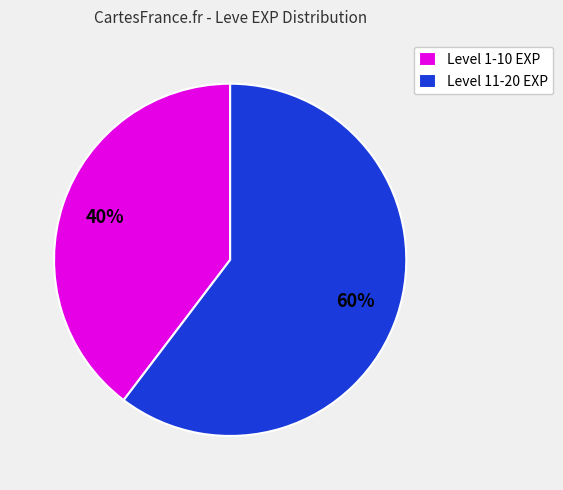

Between Level 11-20 EXP and Level 1-10 EXP, which is larger?

Level 11-20 EXP